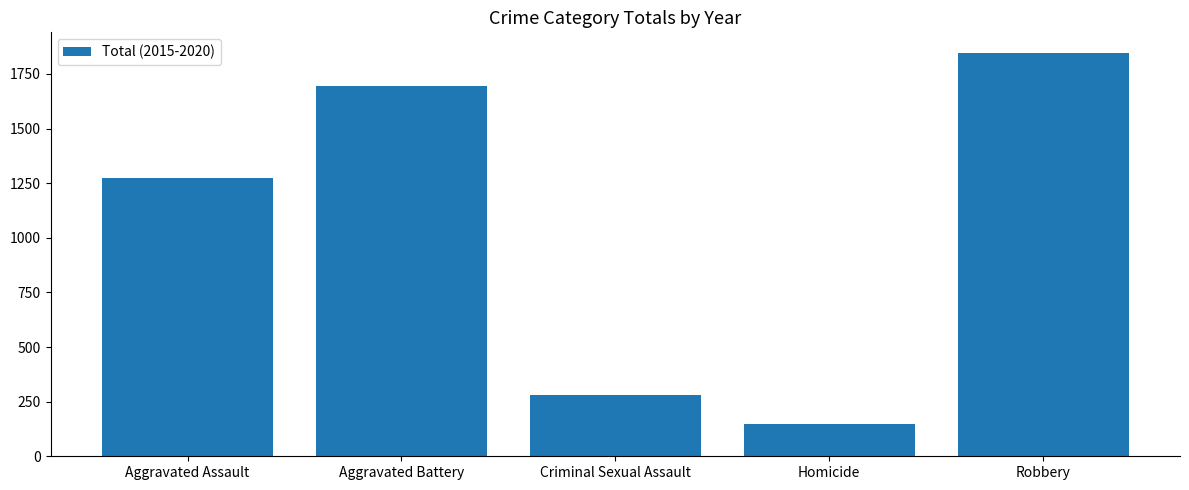

Does the chart contain any negative values?

No